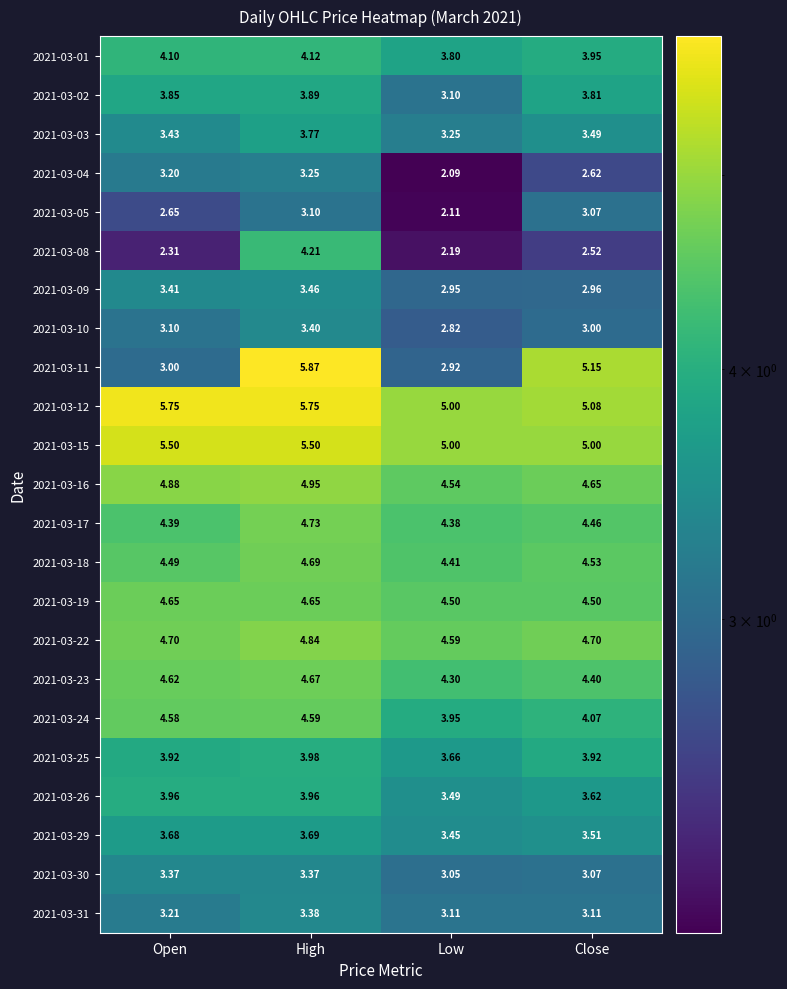

Where is 2021-03-18 nearest to the value 4?

Low